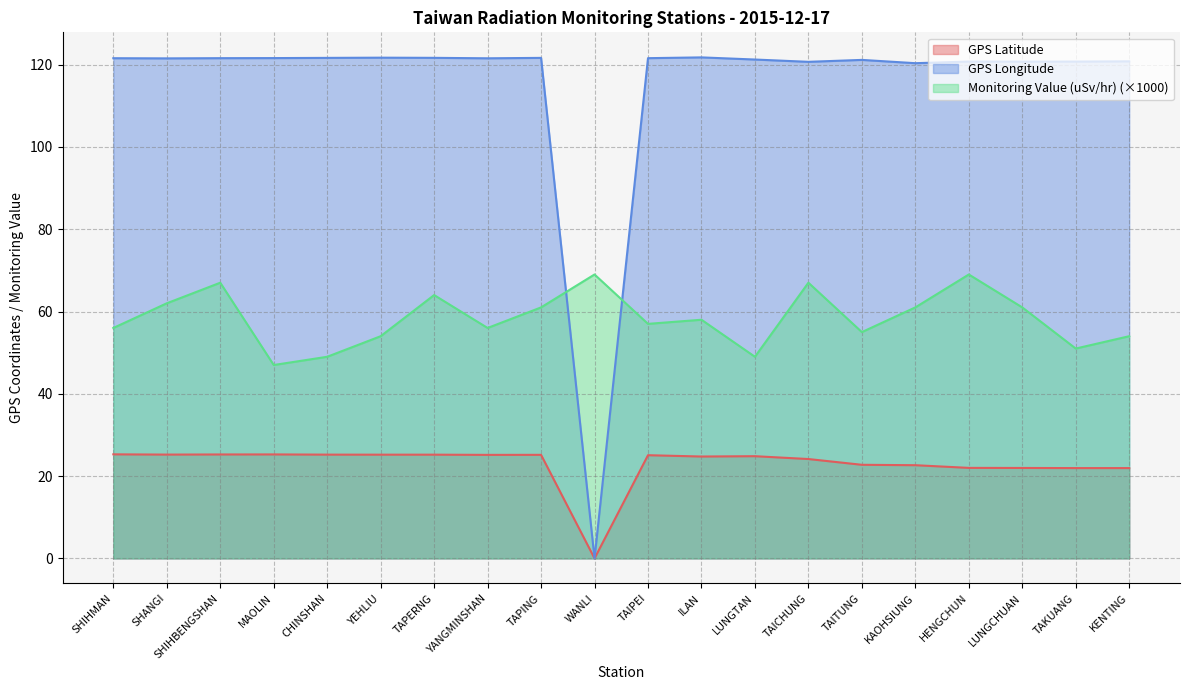

In GPS Latitude, how many points are lower than both neighbors (excluding endpoints)?

4